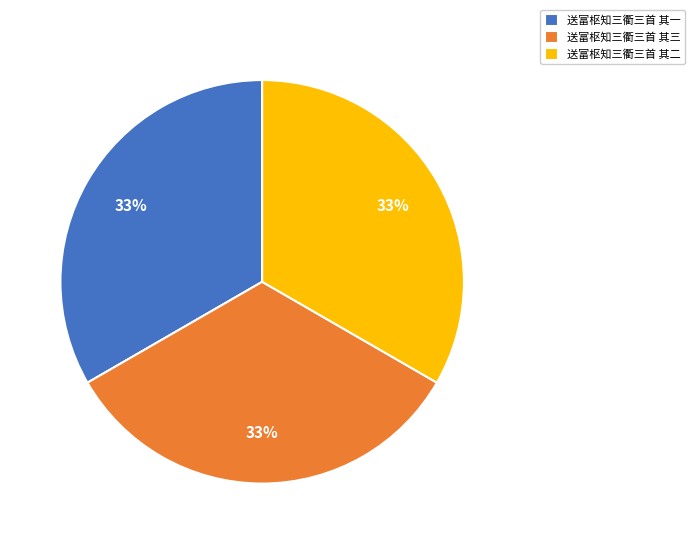

How many segments does this pie chart have?

3